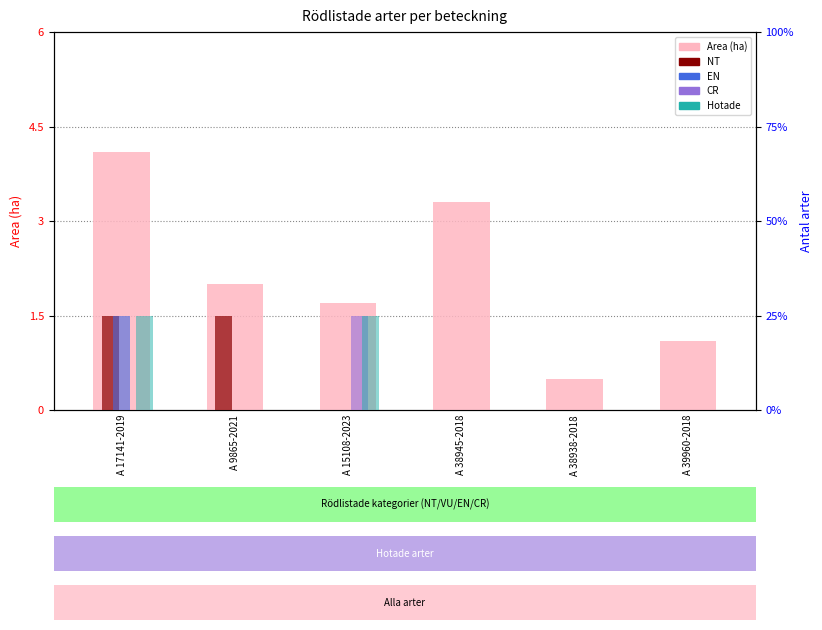

Does the chart contain any negative values?

No